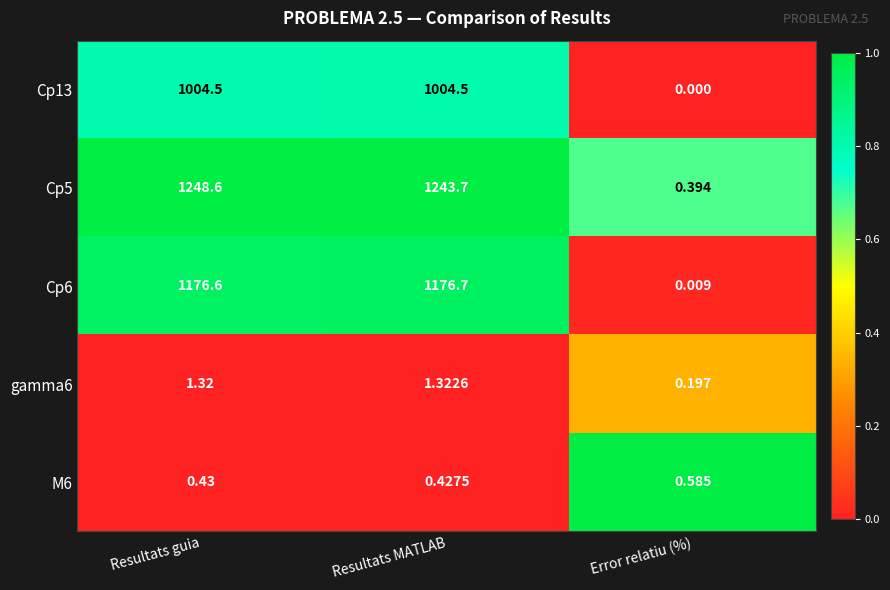

At which label is Cp13 closest to 502?

Error relatiu (%)